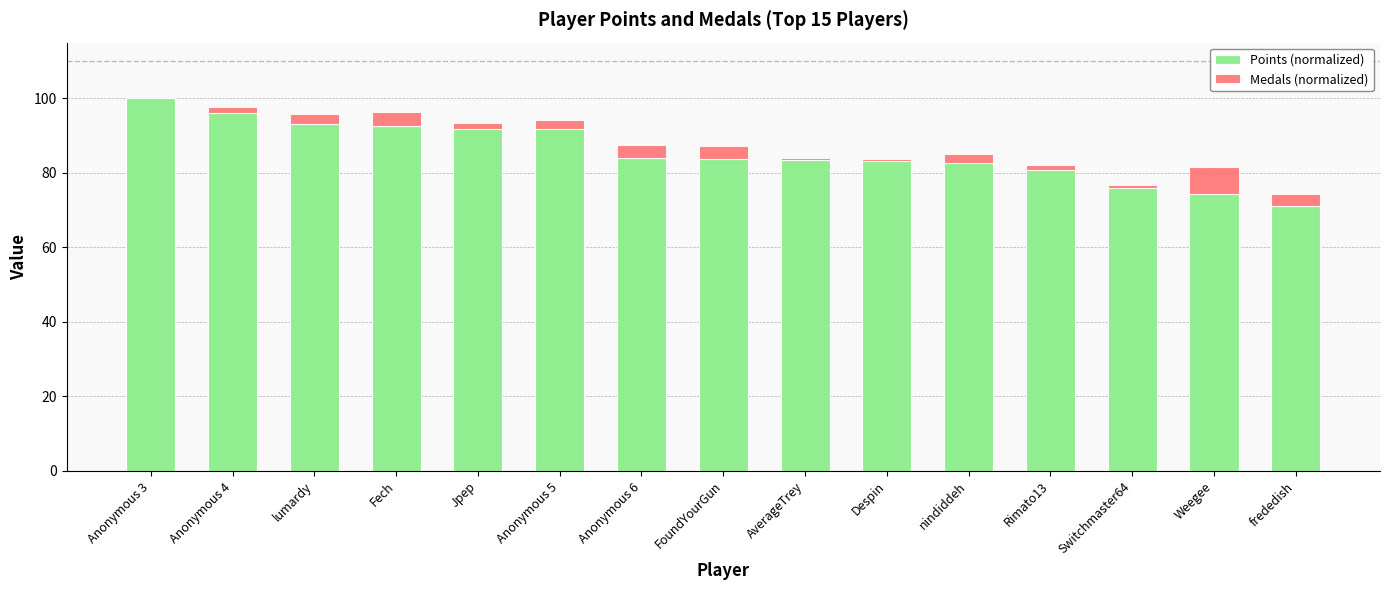

Is it true that Points (normalized) equals 71.2 at frededish?

True